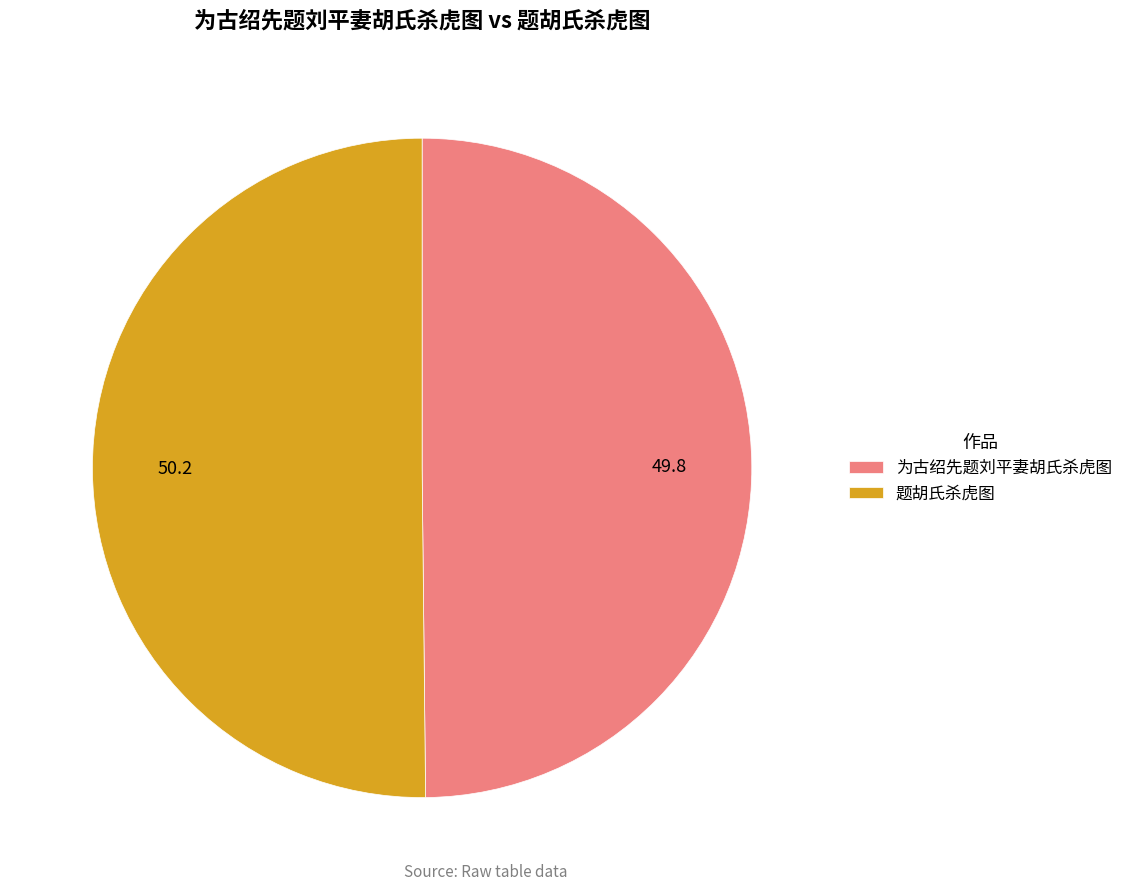

Is the sum of 为古绍先题刘平妻胡氏杀虎图 and 题胡氏杀虎图 greater than half?

Yes